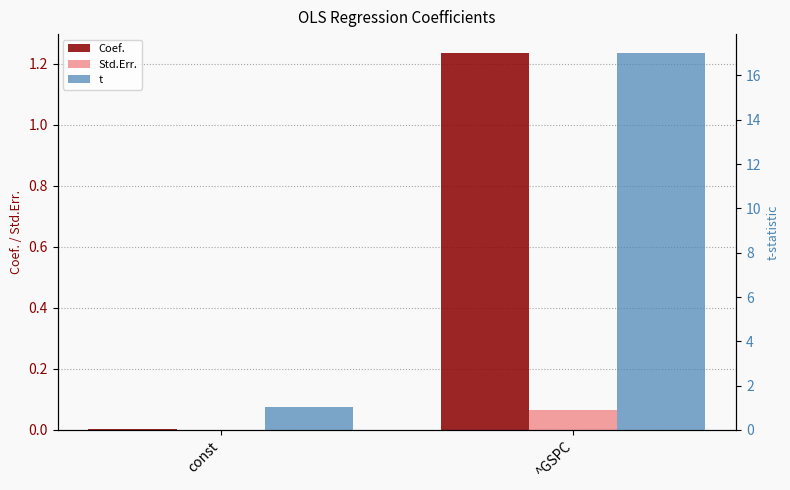

Which label corresponds to the smallest value in the chart?

const